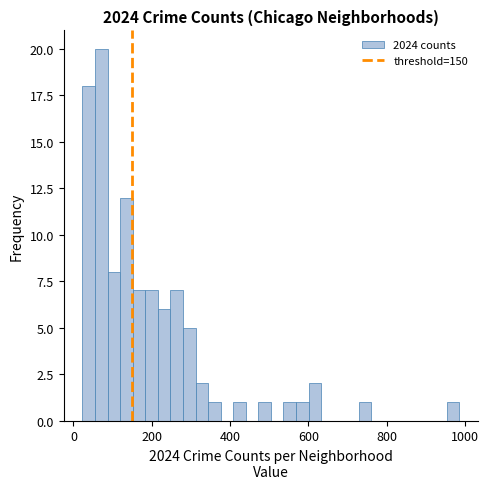

Read against the x-axis, roughly where is the centre of the tallest bar?

80